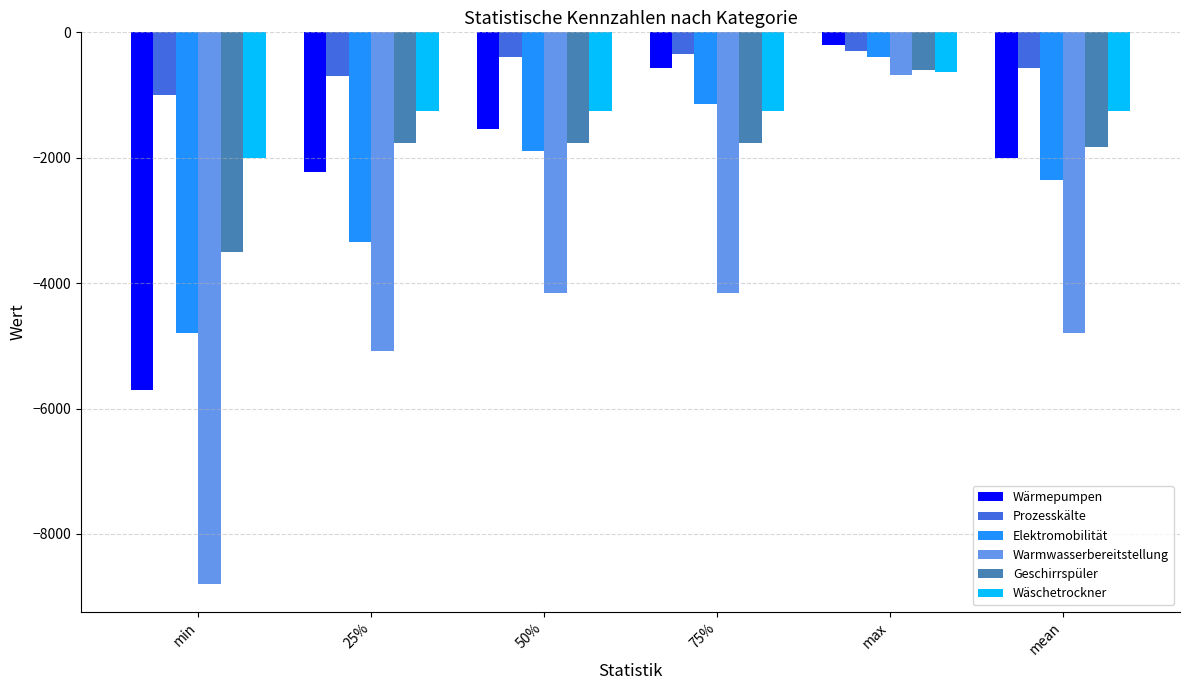

What is the greatest value displayed?

-210.0